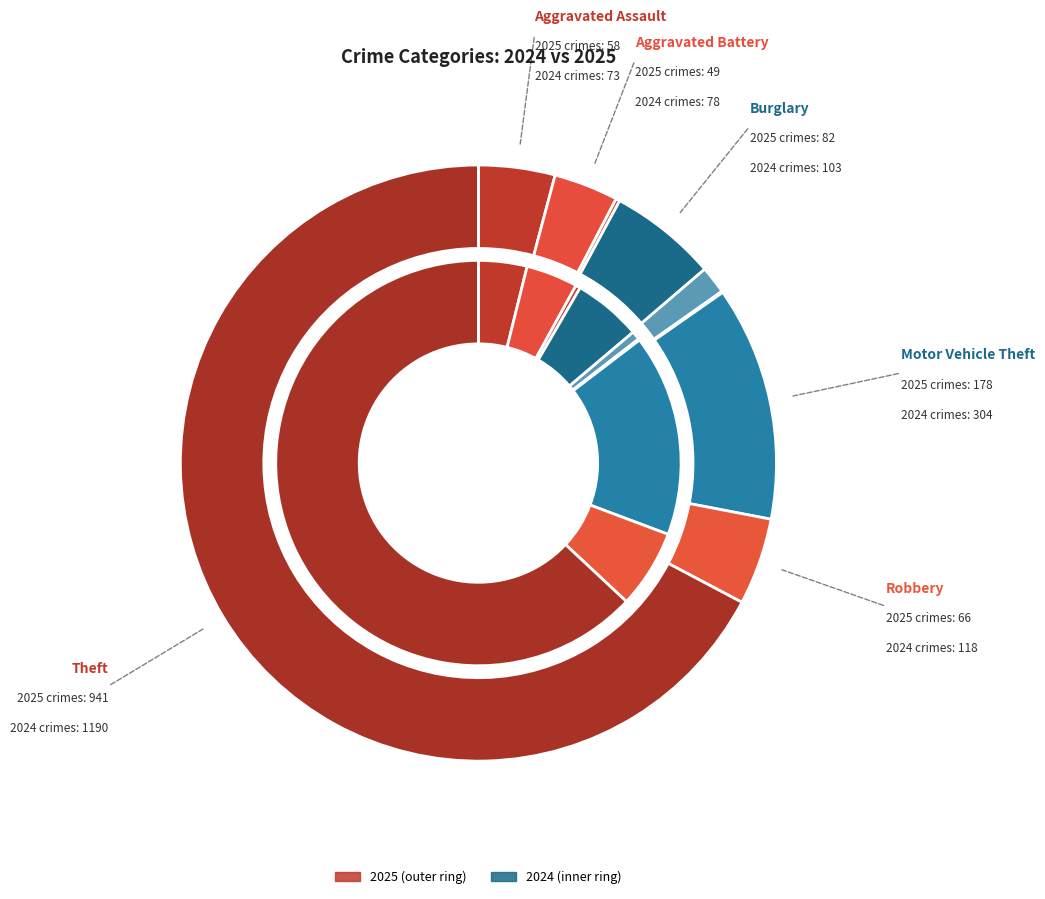

What is the smallest slice in the pie chart?

Homicide